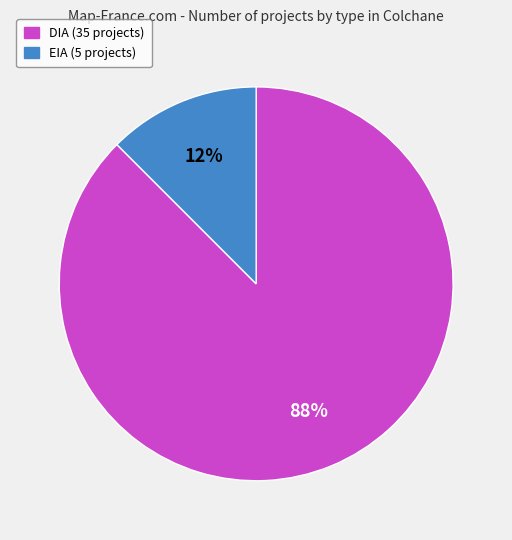

What is the majority slice?

DIA